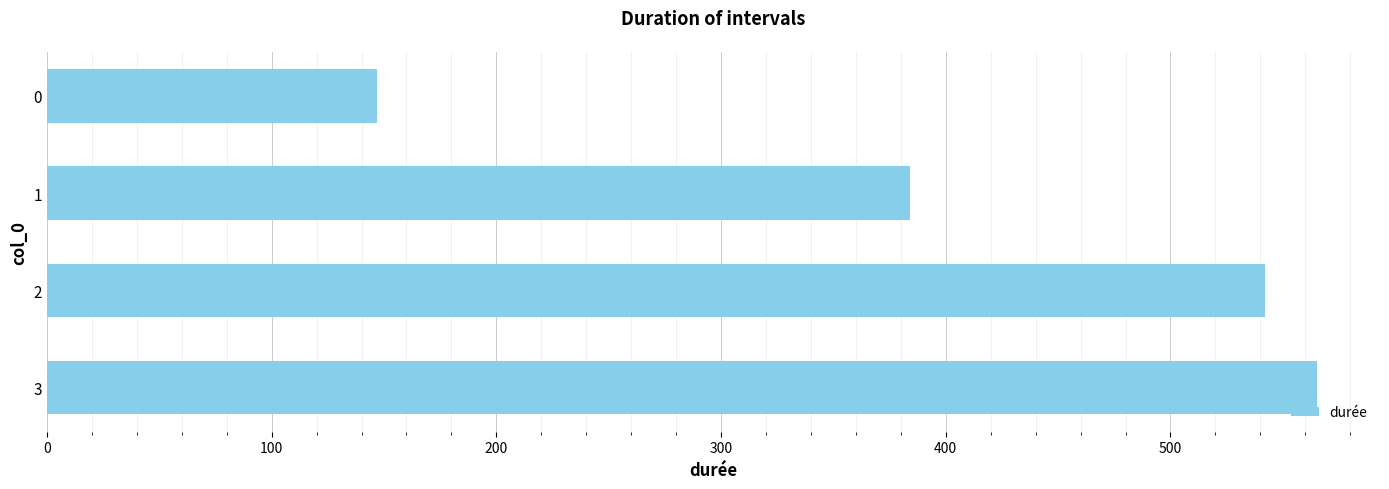

Approximately how many times larger is the value at 2 compared to 3?

1.0